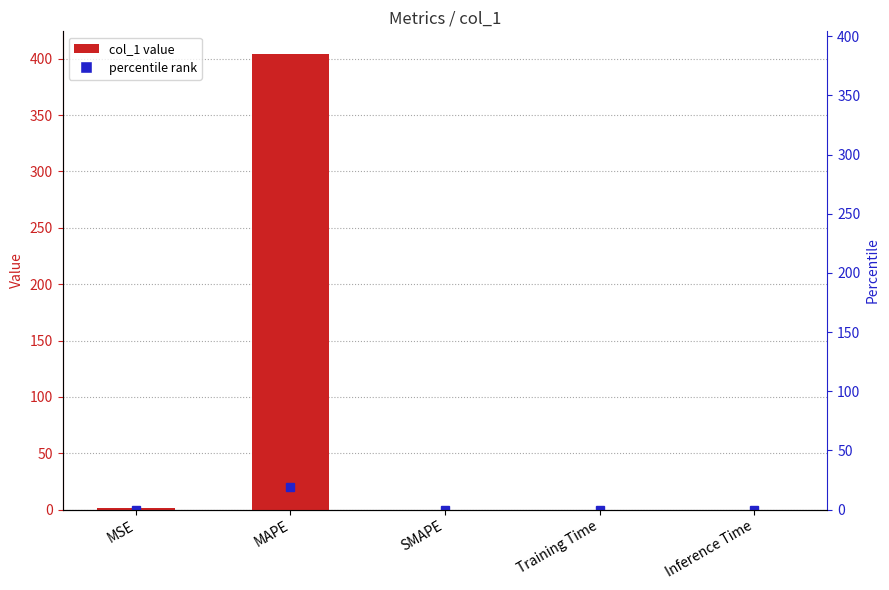

What is the difference between the maximum and minimum values?

404.0